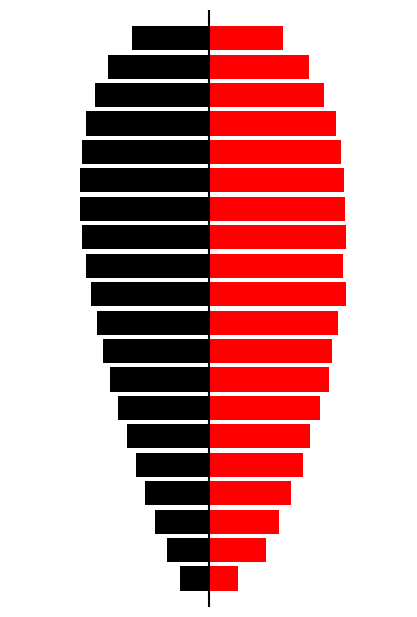

What is the sum of the Red values at 15 and 14?

9.5